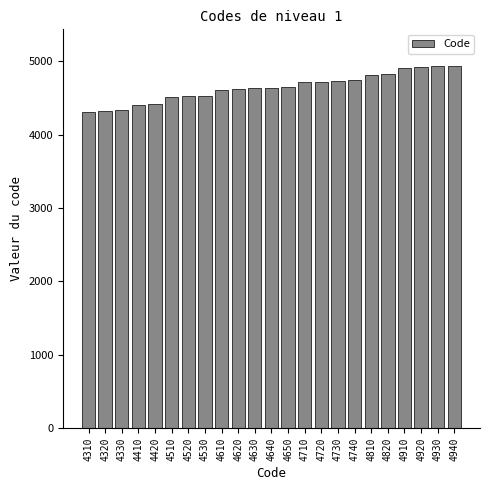

What is the difference between the maximum and minimum values?

630